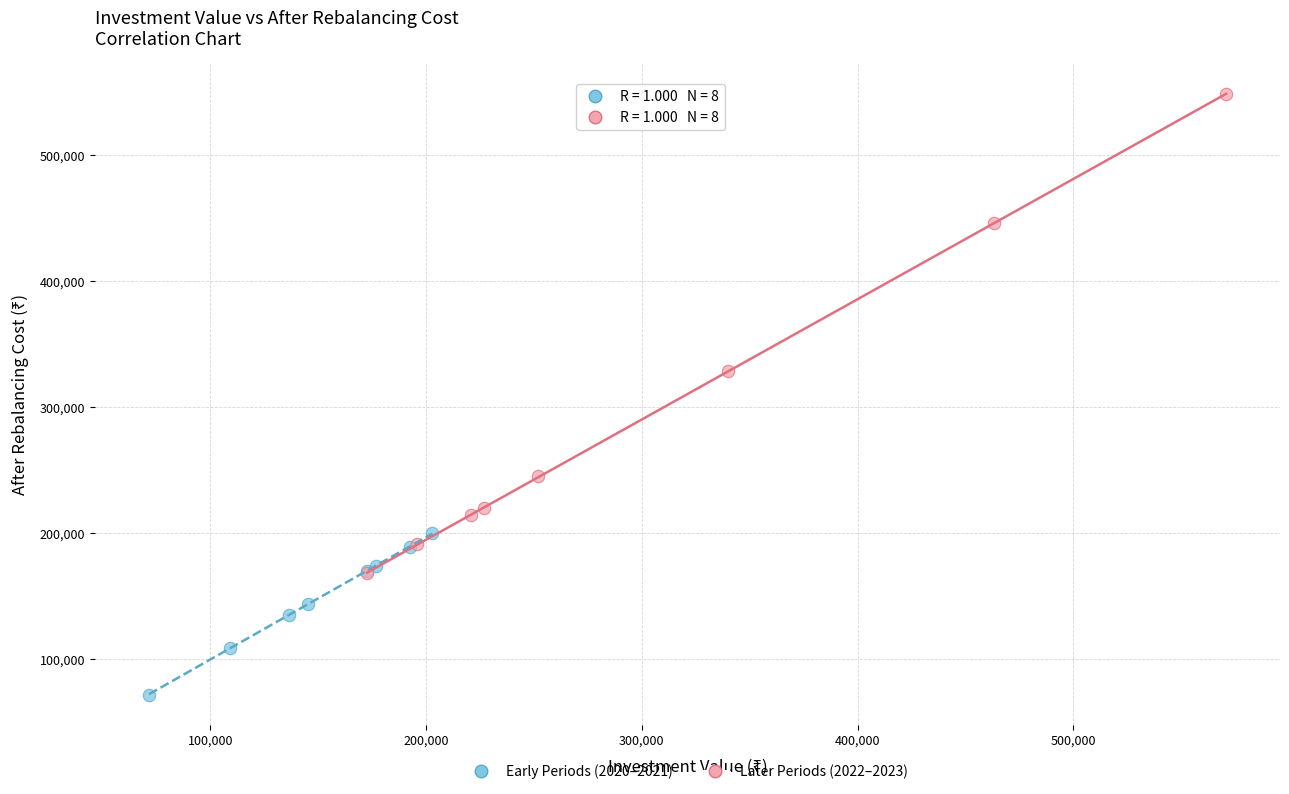

Which series reaches the maximum Y coordinate?

Later Periods (2022–2023)